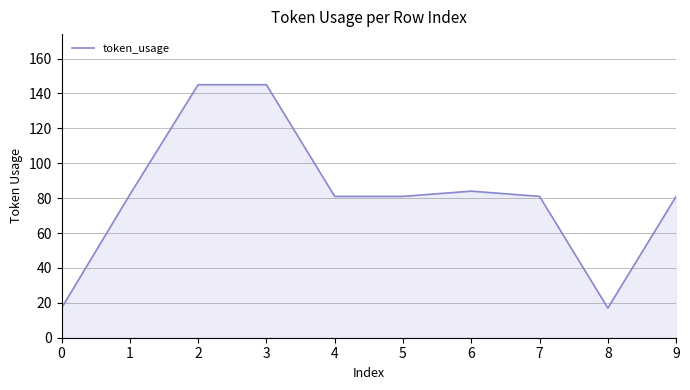

Is it true that the value at 0 is 17?

True